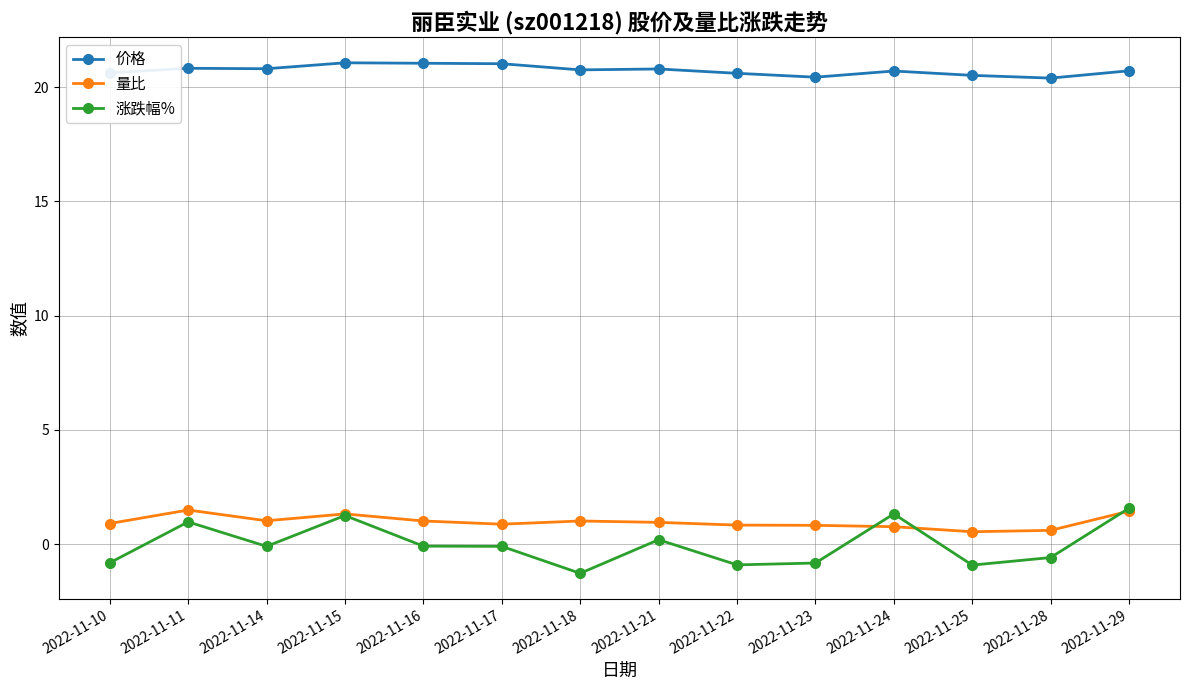

At which category does 涨跌幅% reach its first local valley?

2022-11-14